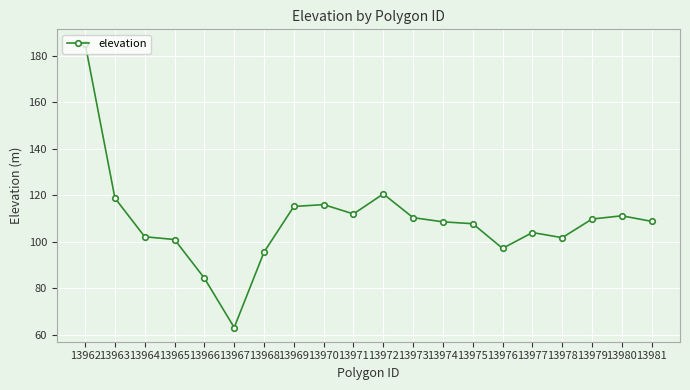

What is the value of the 15th point from the left?

97.2